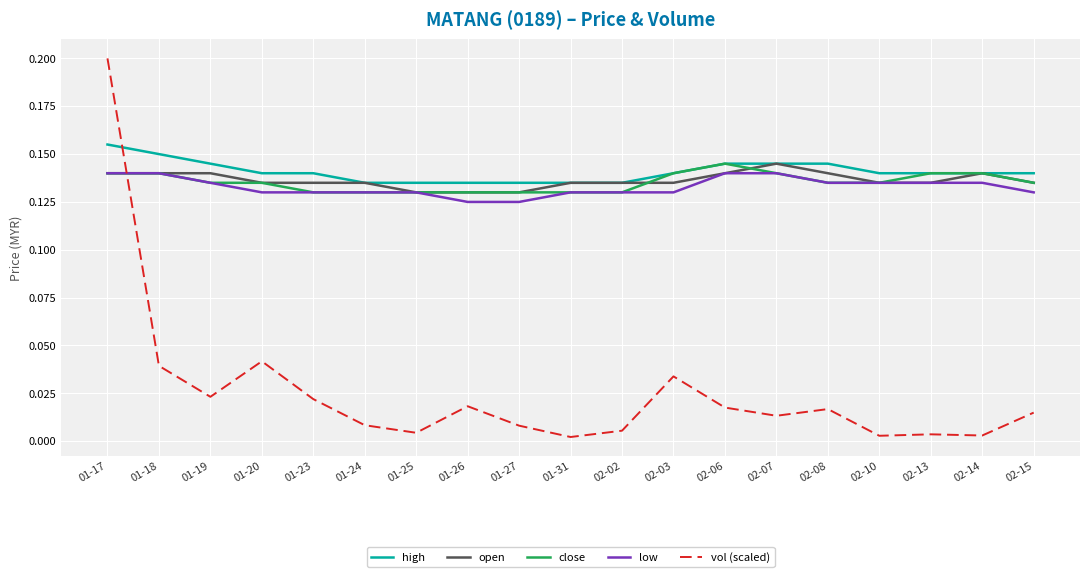

Which label corresponds to the largest value in the chart?

01-17